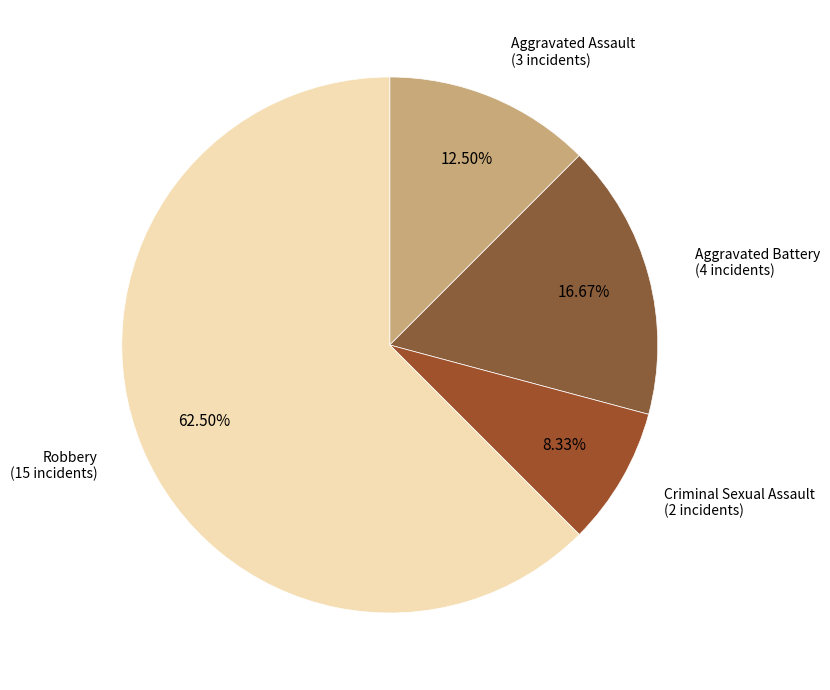

Which category has the smallest portion of the pie?

Criminal Sexual Assault